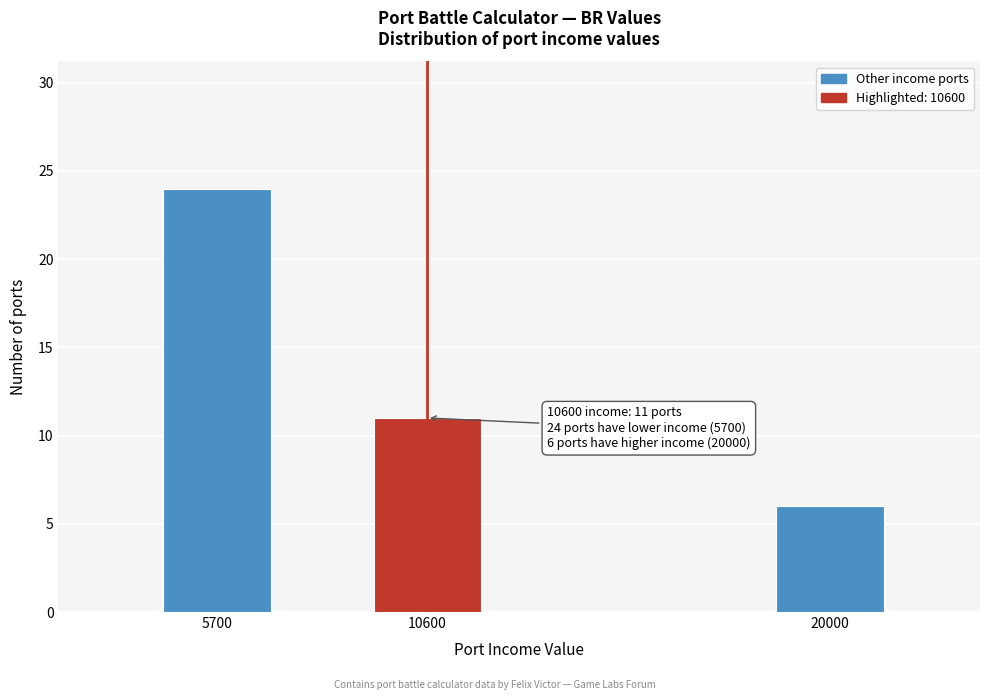

Reading left to right, list all the values displayed in this chart.

24	11	6